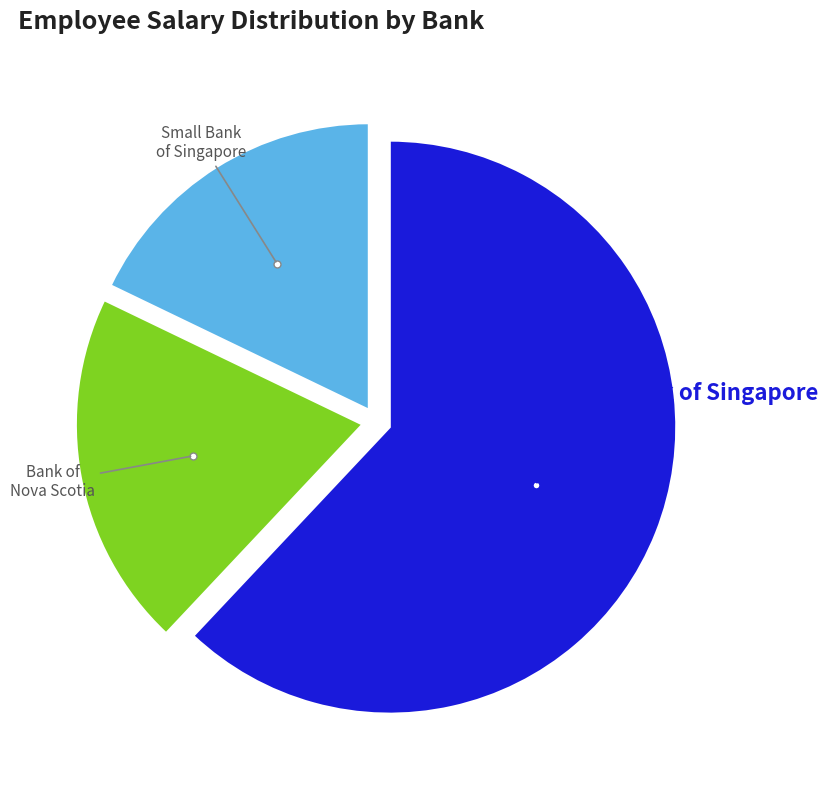

Which category accounts for the majority?

First Bank of Singapore